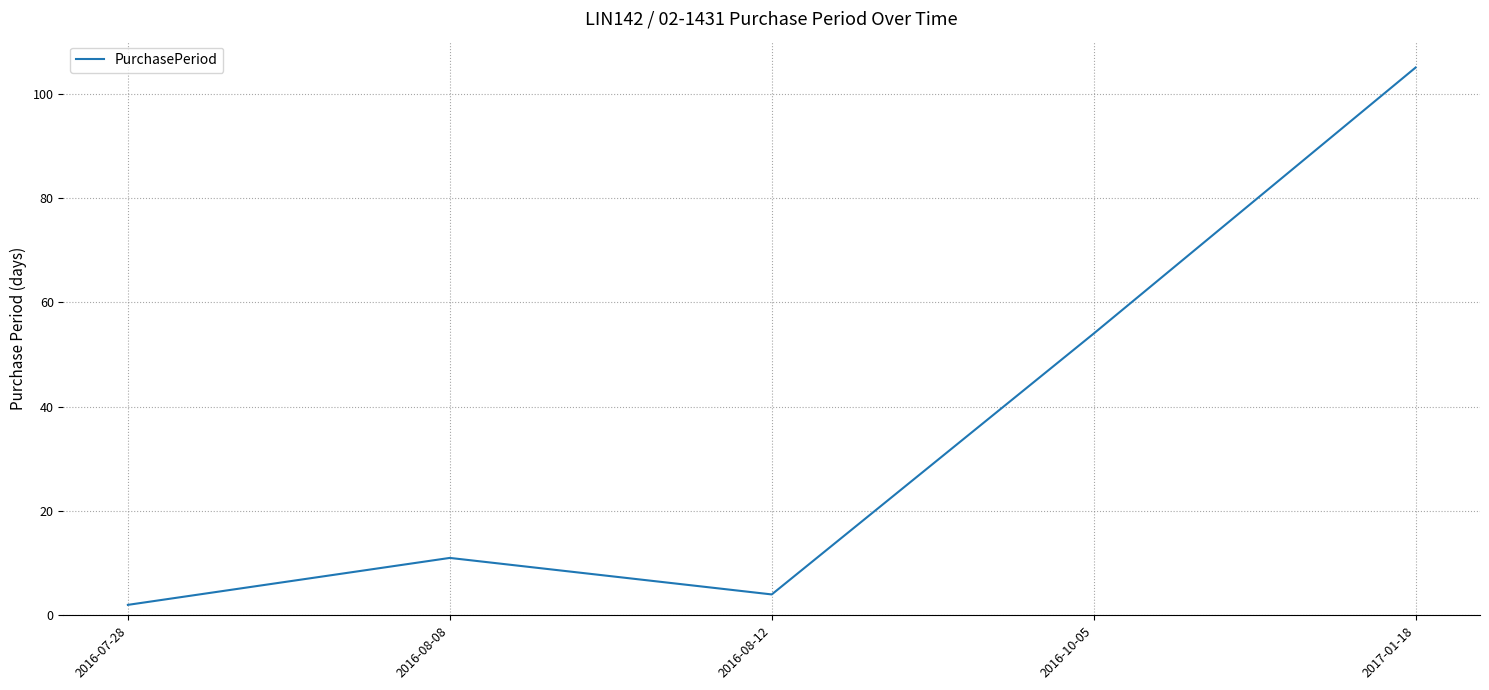

Rank the categories by value from lowest to highest.

2016-07-28, 2016-08-12, 2016-08-08, 2016-10-05, 2017-01-18